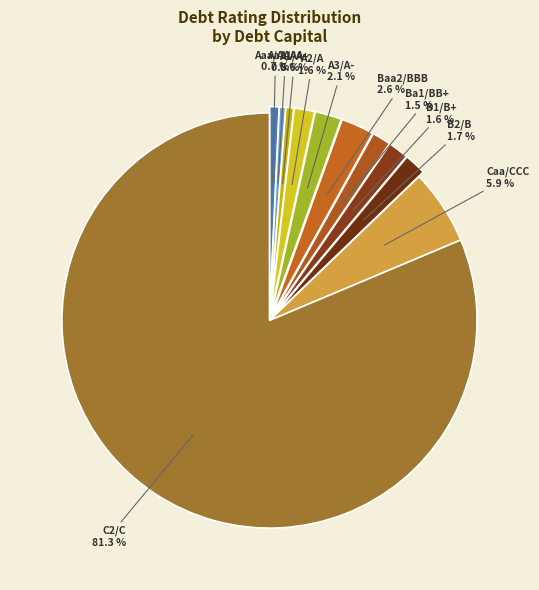

What is the largest slice in the pie chart?

C2/C